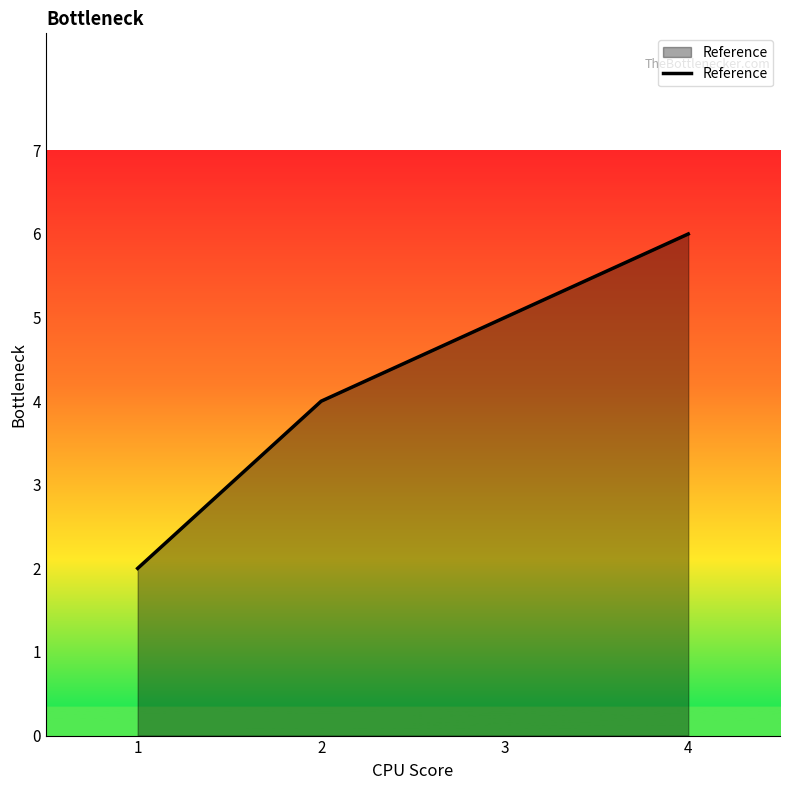

What is the difference between the maximum and second lowest values?

2